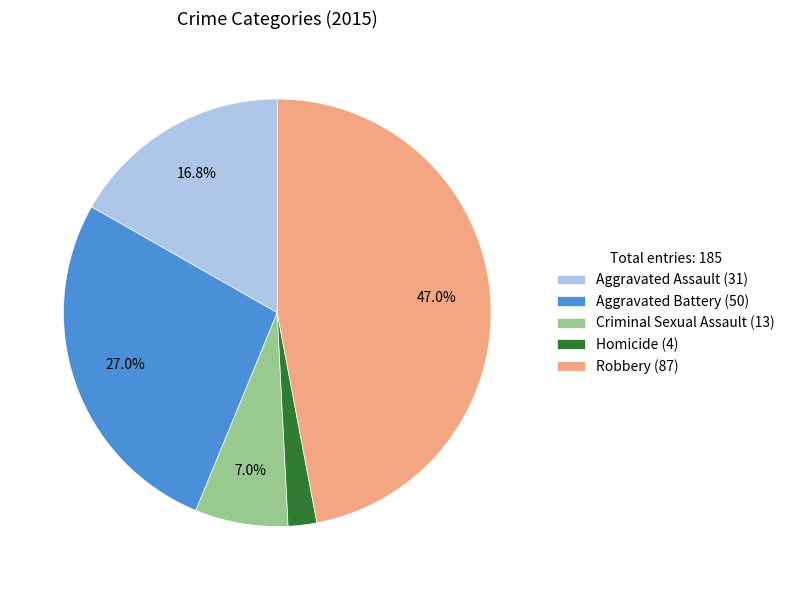

Does Aggravated Assault represent more than half of the total?

No